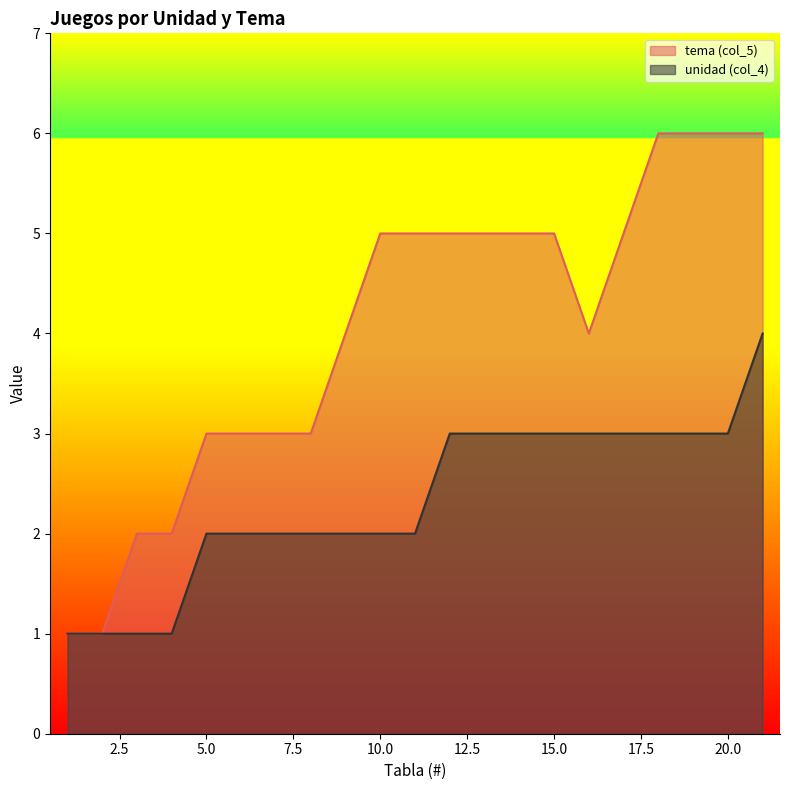

What is the total value across all series at 17?

8